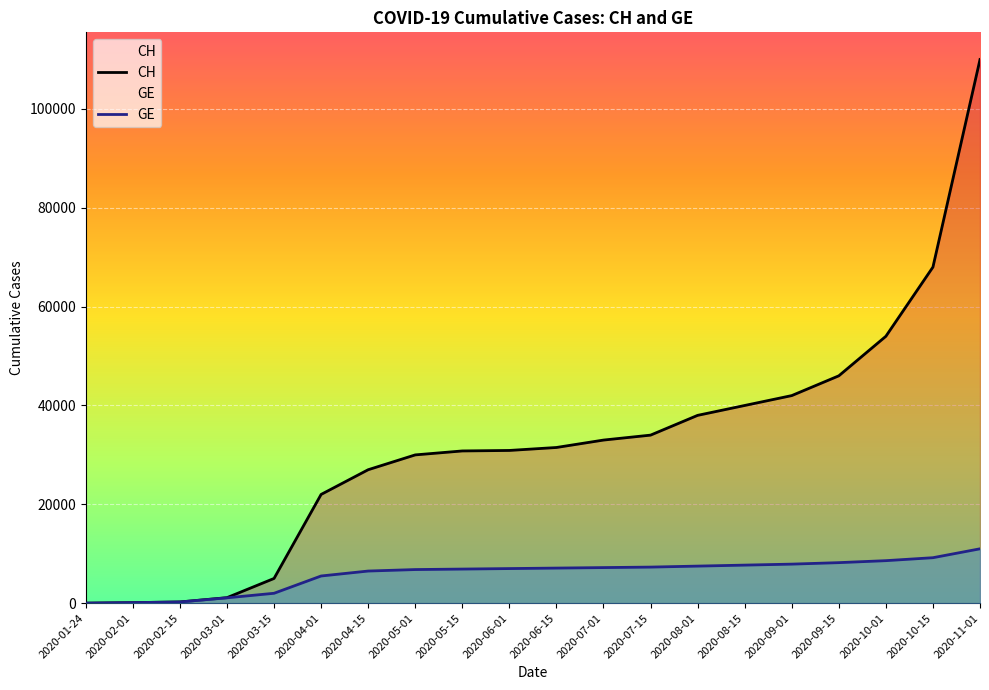

Reading right to left, extract all data points from this chart.

CH: 110000	68000	54000	46000	42000	40000	38000	34000	33000	31500	30900	30800	30000	27000	22000	5000	1113	245	109	4
GE: 11000	9200	8600	8200	7900	7700	7500	7300	7200	7100	7000	6900	6800	6500	5500	2000	1083	246	109	4